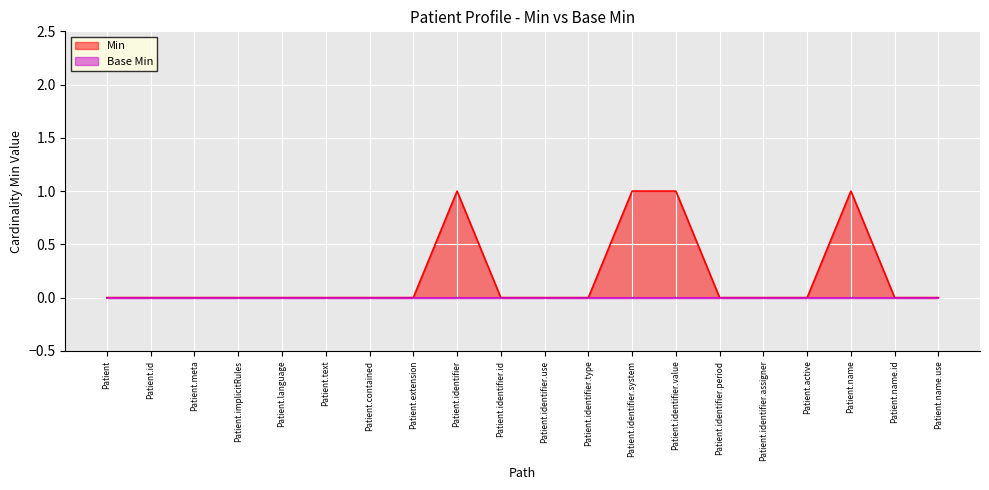

Does the chart display data point markers on the line(s)?

No